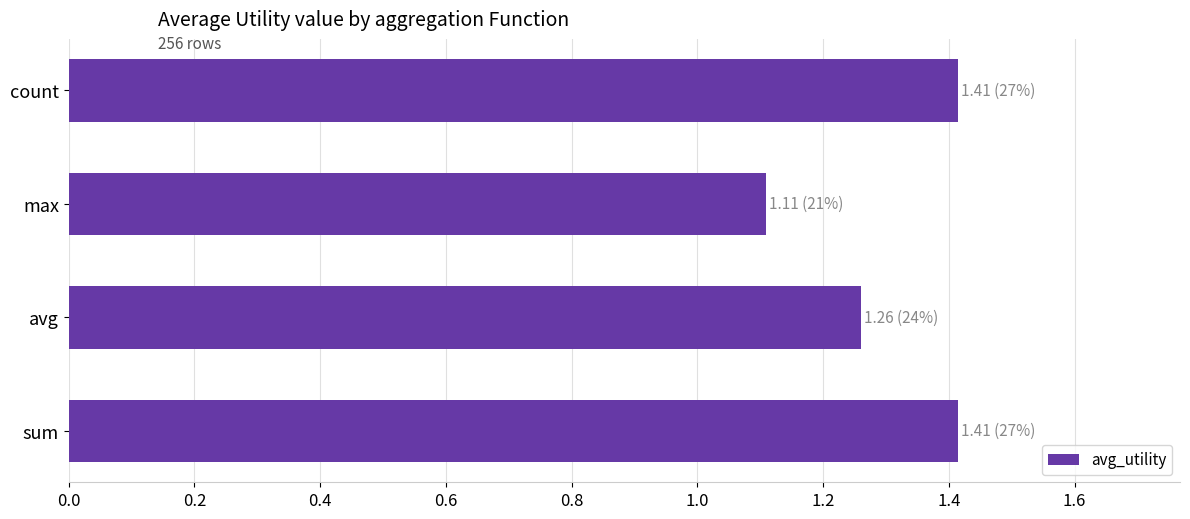

Which category has the lowest value across all series?

max